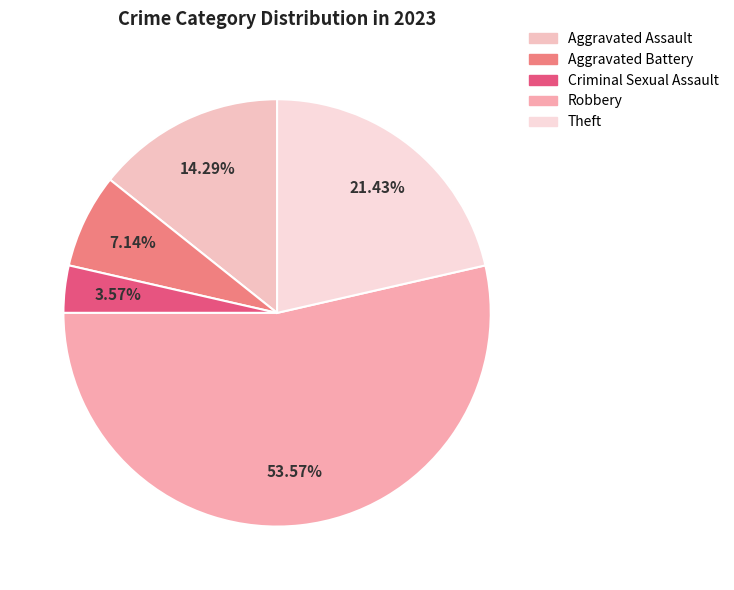

What is the change in value from Aggravated Battery to Theft?

+4